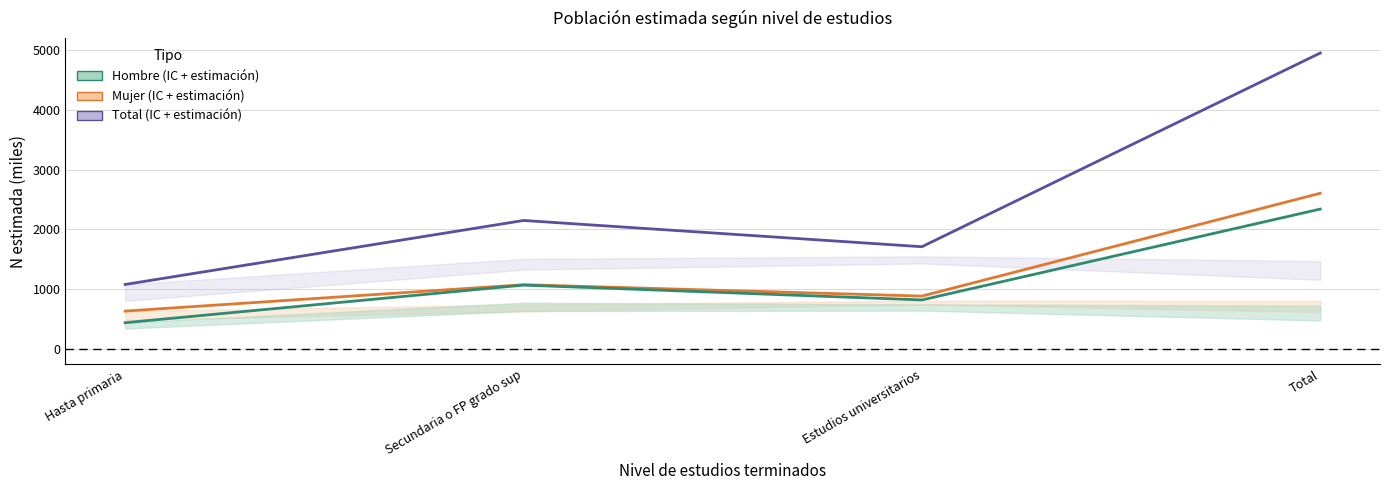

In Mujer, how many points are higher than both neighbors (excluding endpoints)?

1